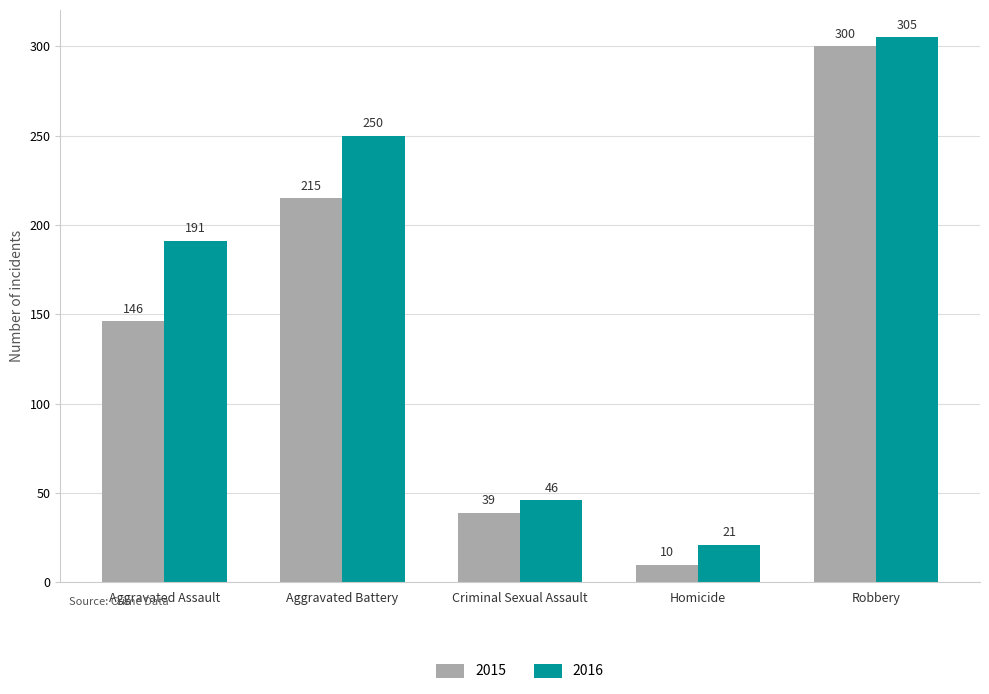

The 2015 series shows 507 at Robbery. True or false?

False